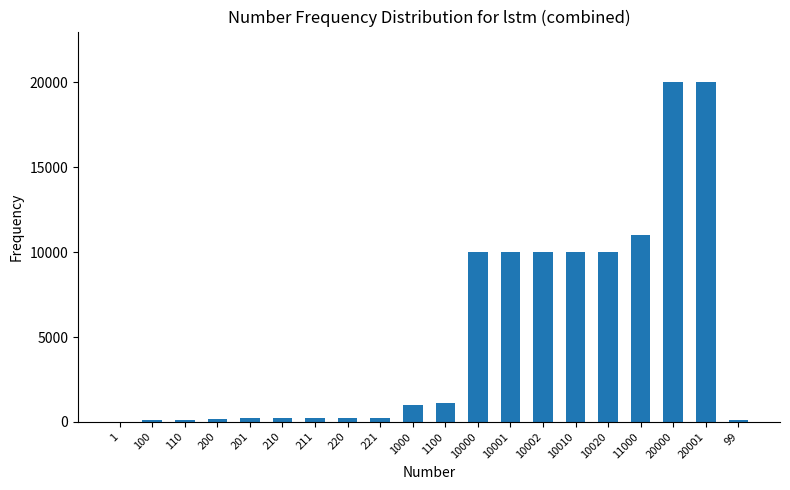

The value at 10001 is 14969. True or false?

False